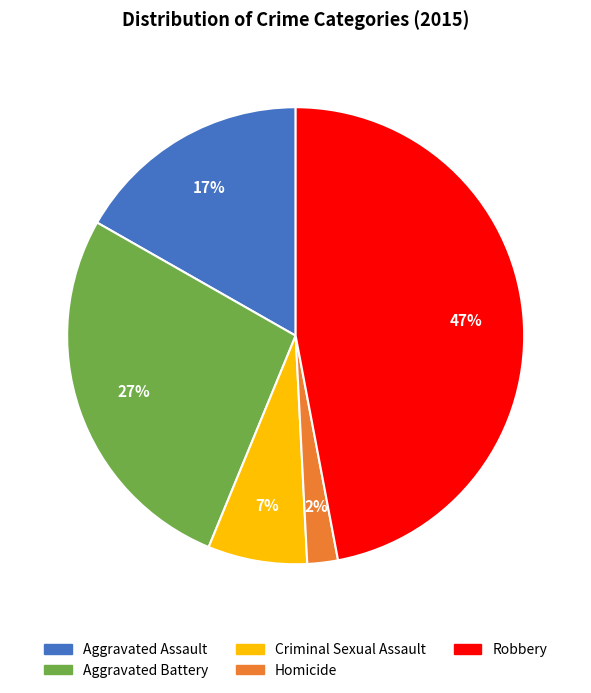

Combined, do Aggravated Assault and Homicide account for over 50%?

No